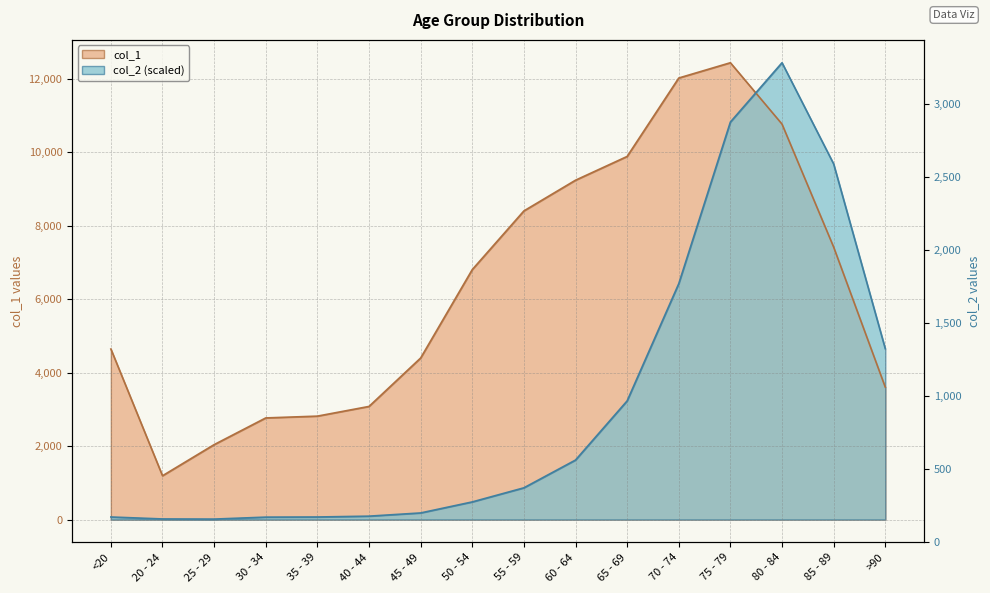

Rank the series at 30 - 34 from lowest to highest value.

col_2, col_1